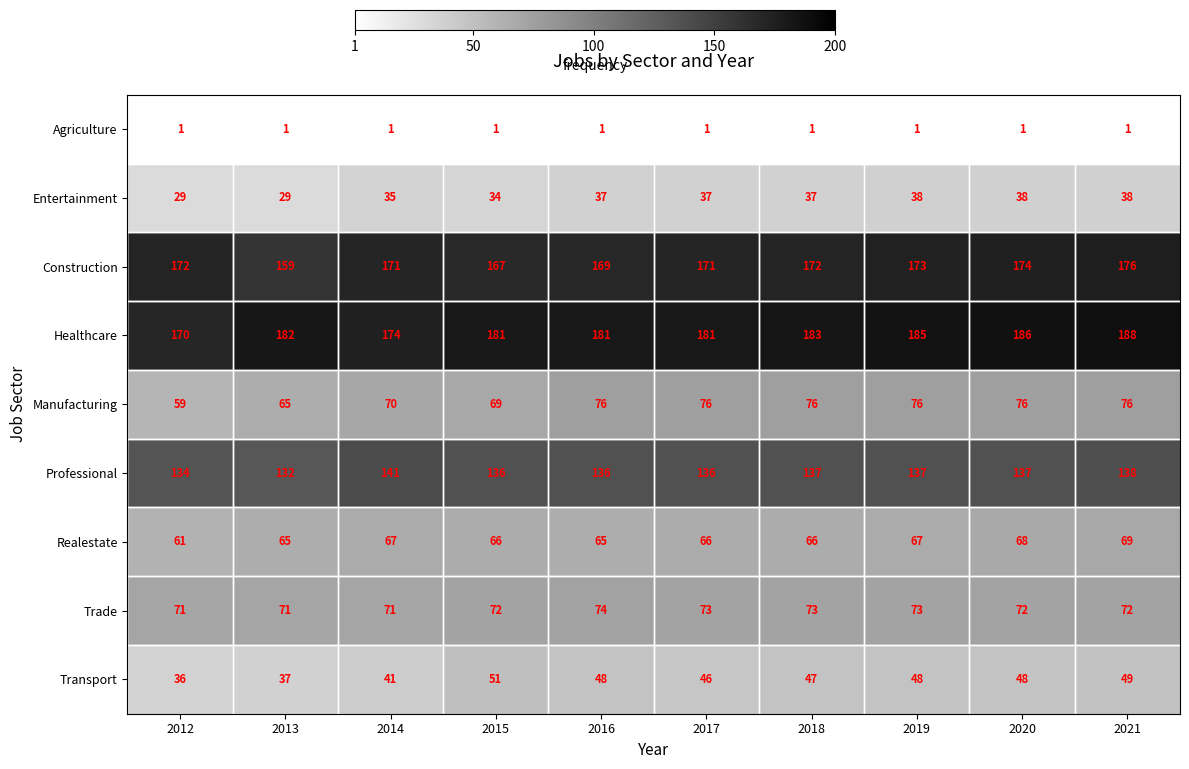

Which series changed the most between 2017 and 2019?

Healthcare